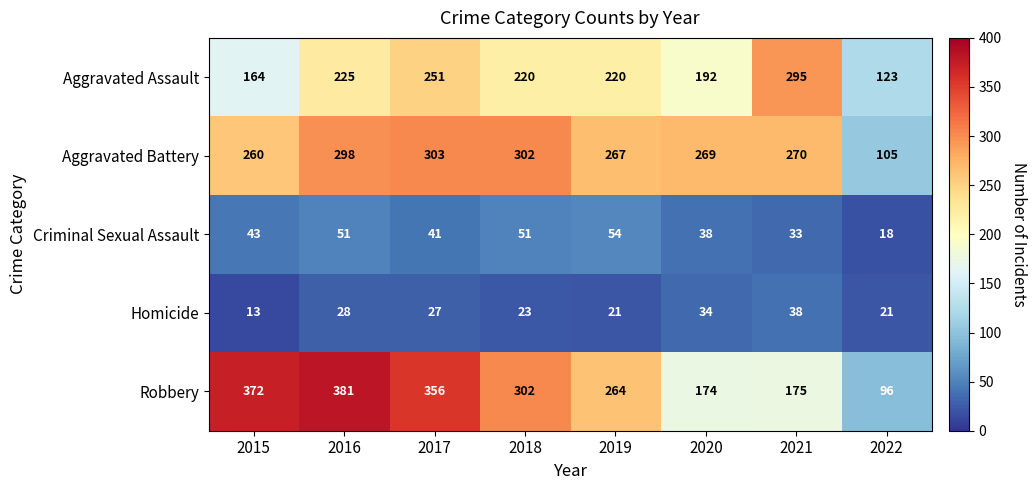

Is it true that Homicide equals 21 at 2019?

True